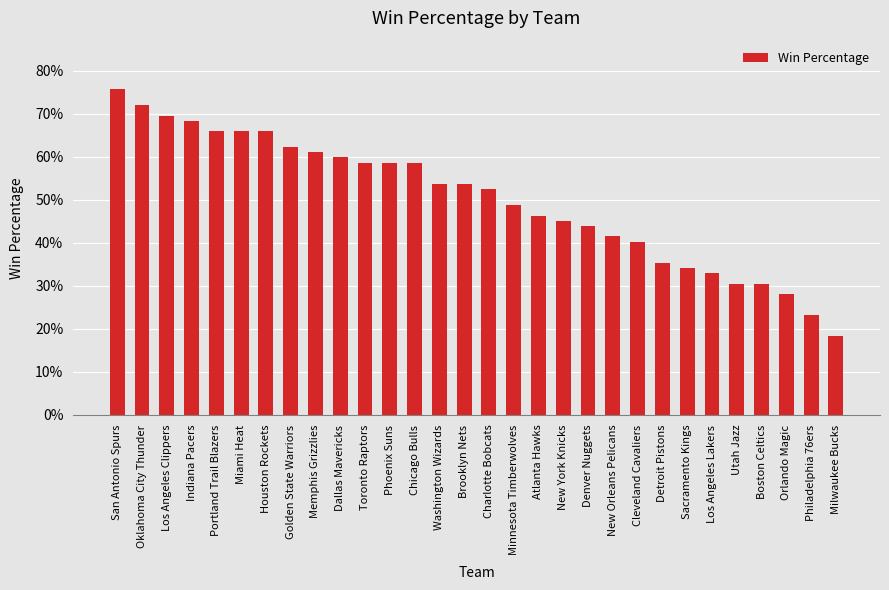

What is the difference between the values at Los Angeles Clippers and Milwaukee Bucks?

0.5